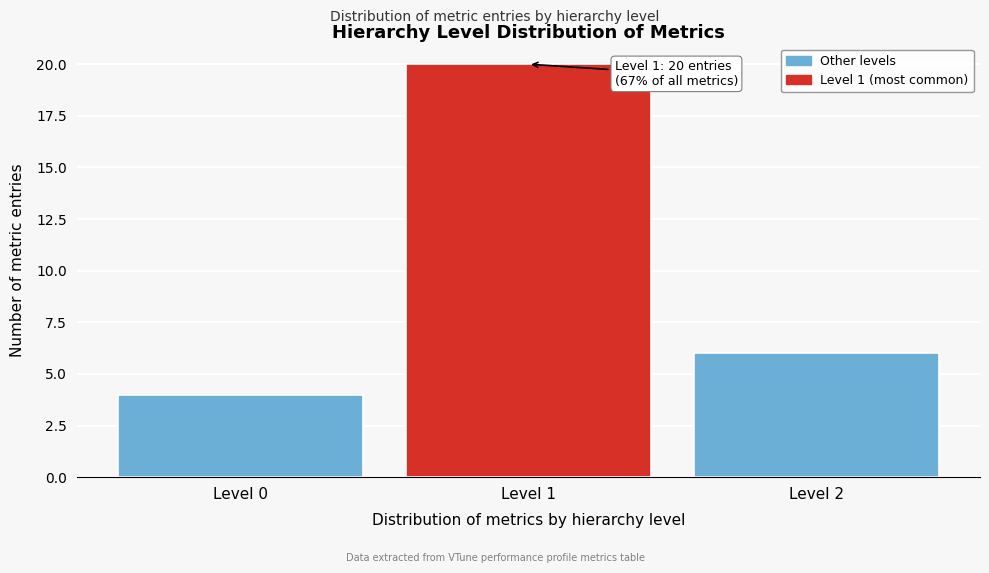

Reading right to left, list all the values displayed in this chart.

6	20	4